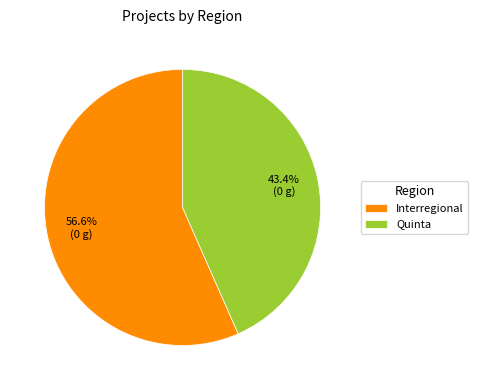

Rank the categories by value from lowest to highest.

Quinta, Interregional